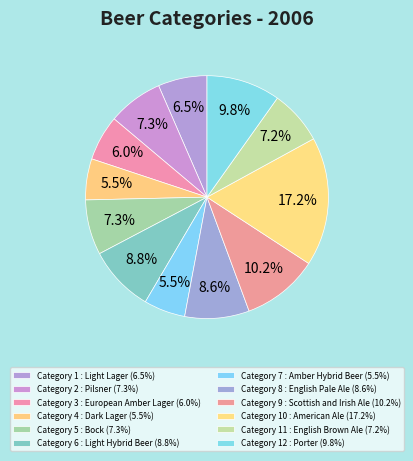

How many slices are in this pie chart?

12